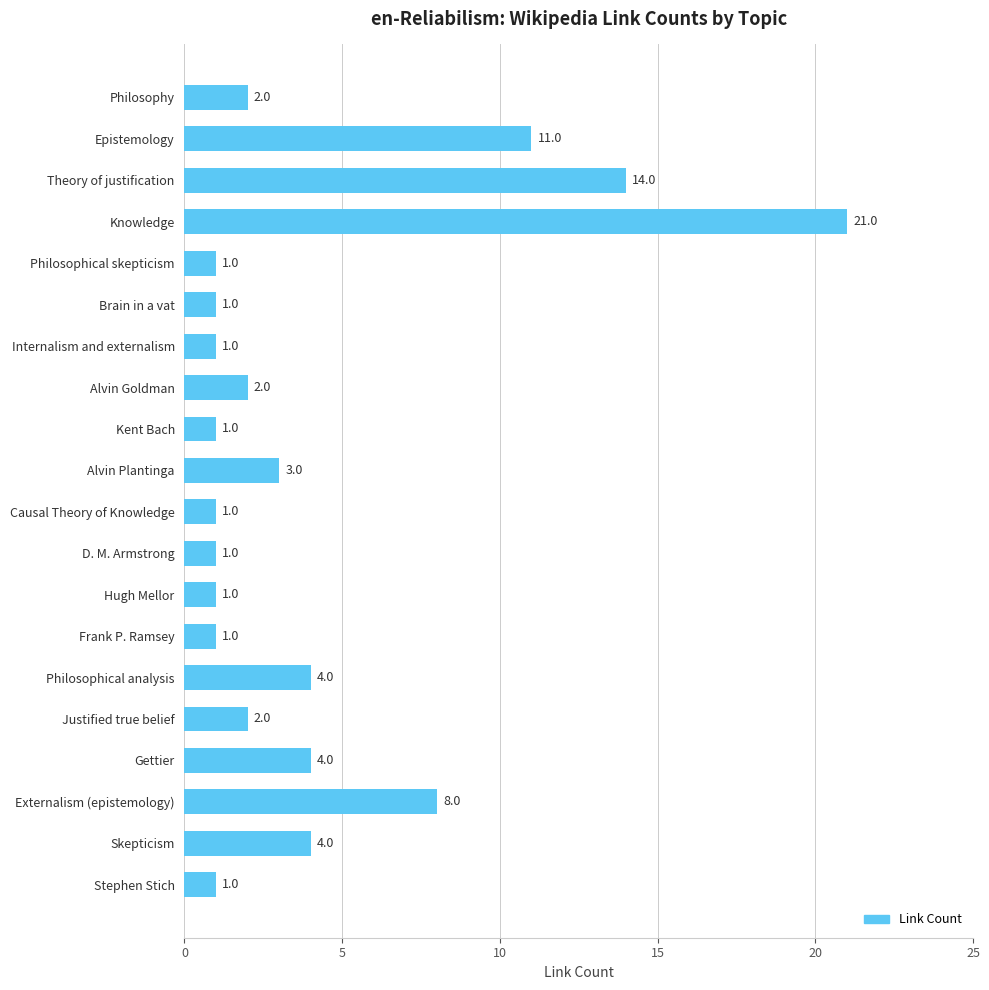

How many values are below 2?

9